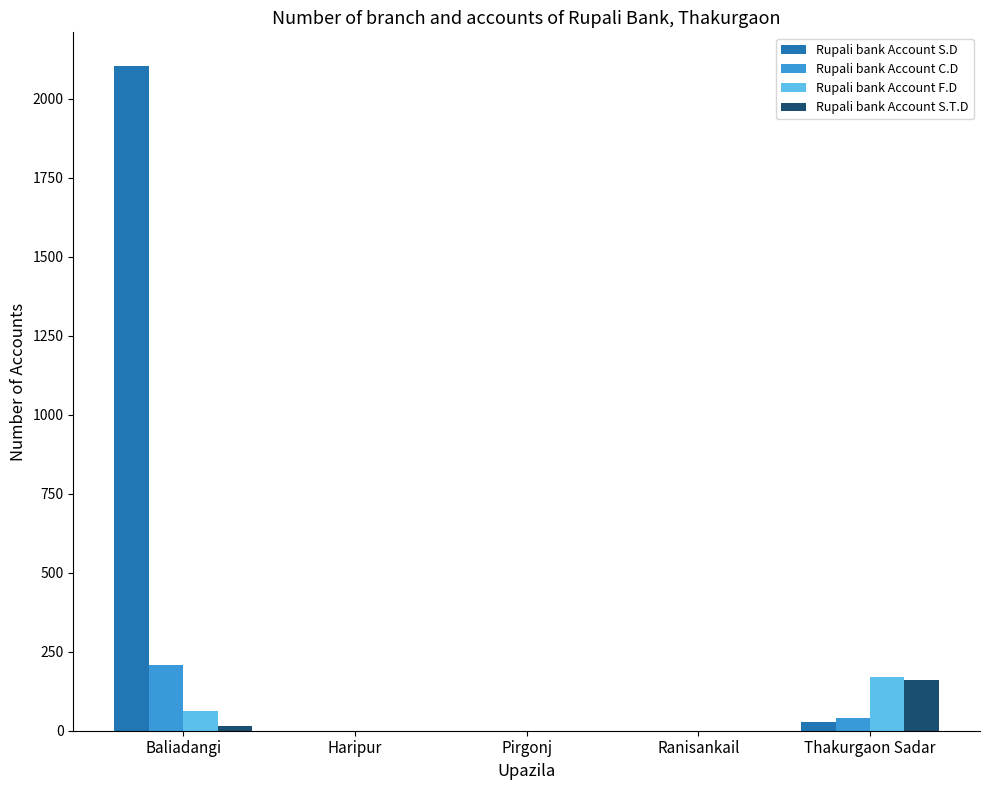

What is the sum of all Rupali bank Account S.T.D values?

176